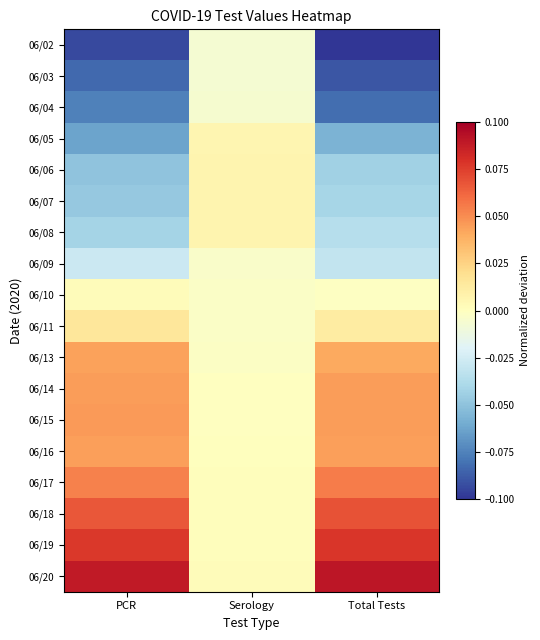

Rank the series by their maximum value, from highest to lowest.

06/20, 06/19, 06/18, 06/17, 06/15, 06/14, 06/16, 06/13, 06/11, 06/08, 06/07, 06/06, 06/05, 06/10, 06/09, 06/04, 06/03, 06/02